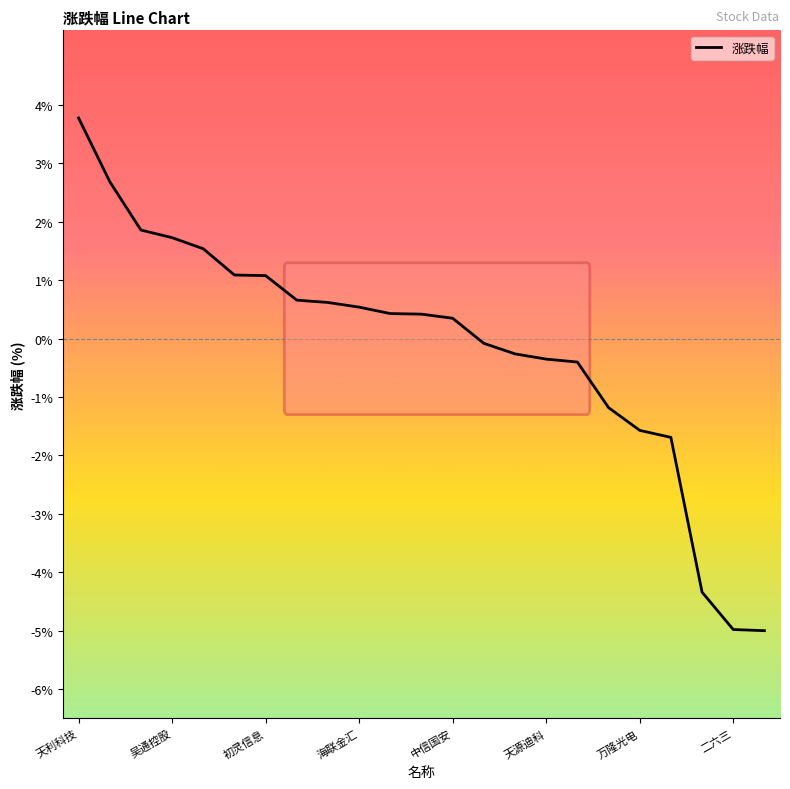

What is the minimum value shown in the chart?

-5.0